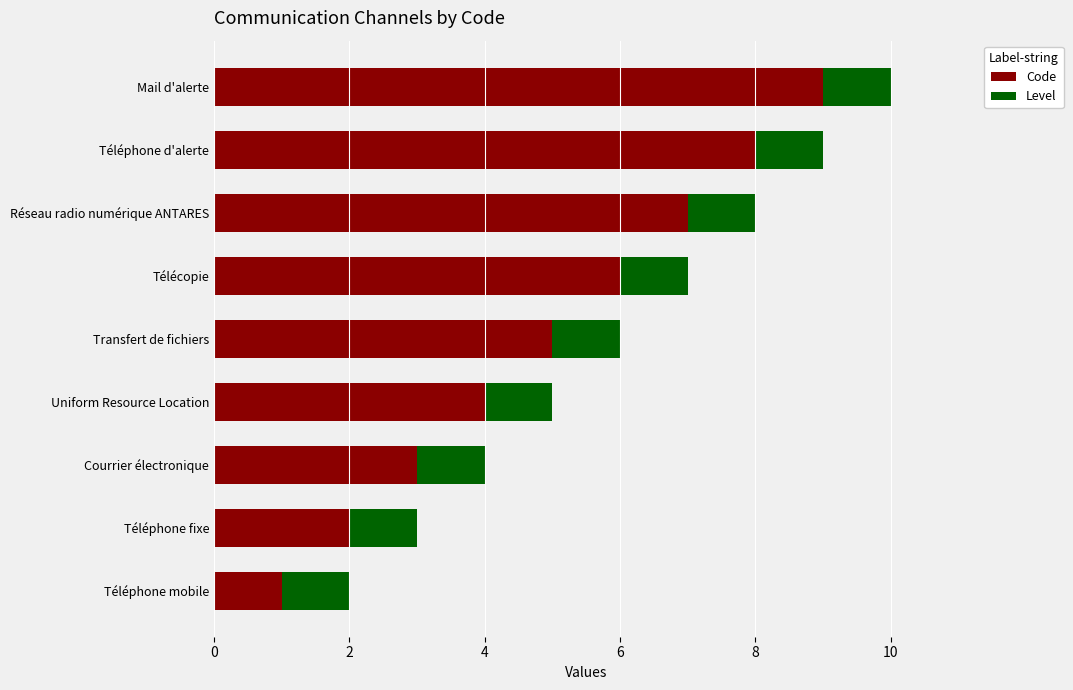

At which label is Code closest to 5?

Transfert de fichiers